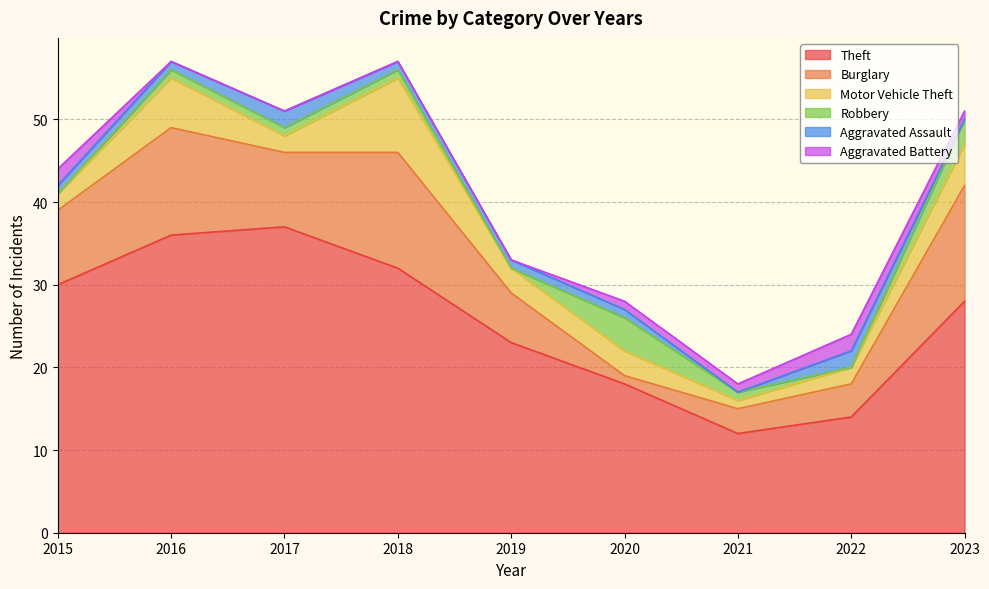

True or false: Aggravated Battery and Motor Vehicle Theft intersect in this chart.

False